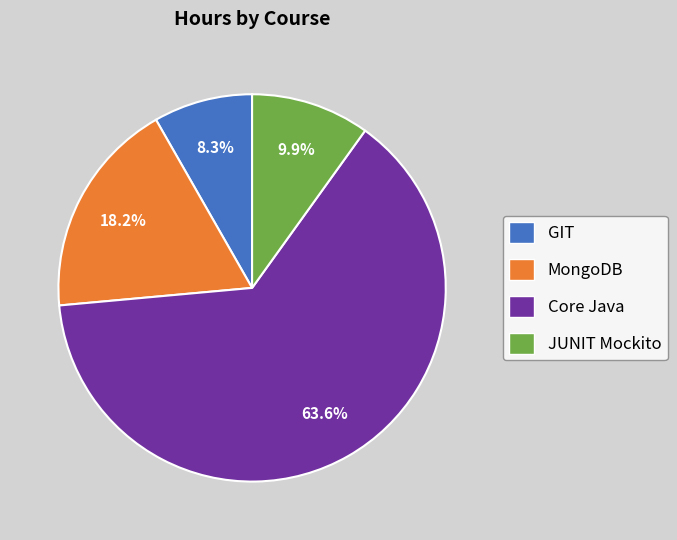

True or false: MongoDB accounts for 24% of the total.

False